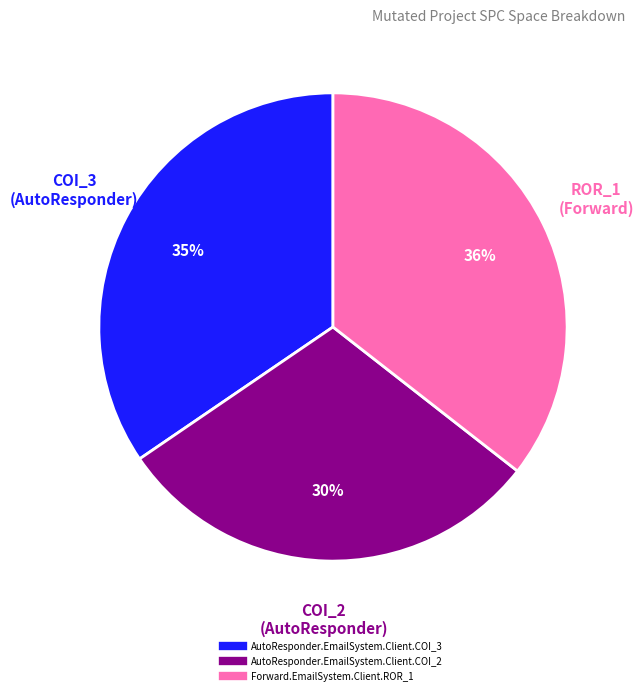

To the nearest percent, what is the average slice percentage?

33%